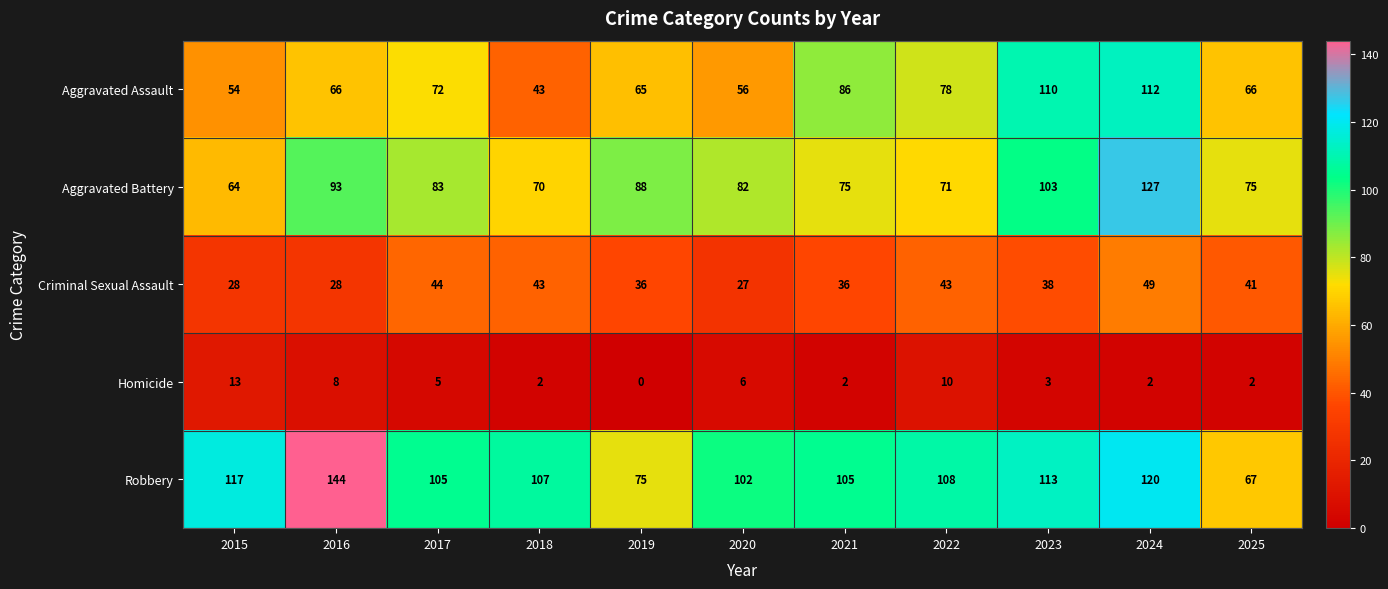

Which series has the widest spread of values?

Robbery